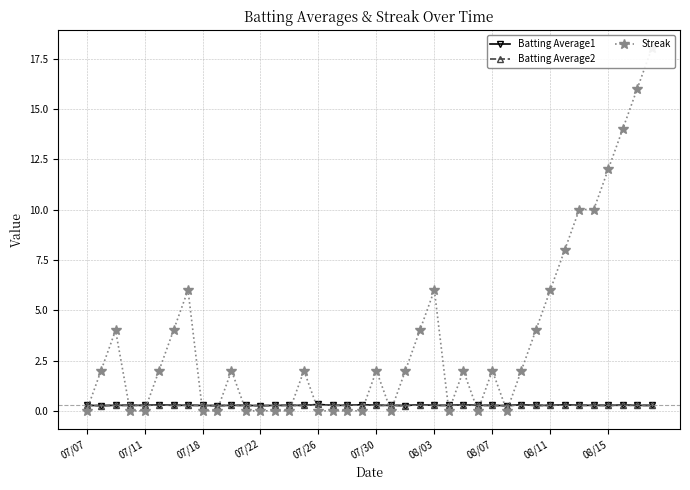

What position from the left is 15?

16